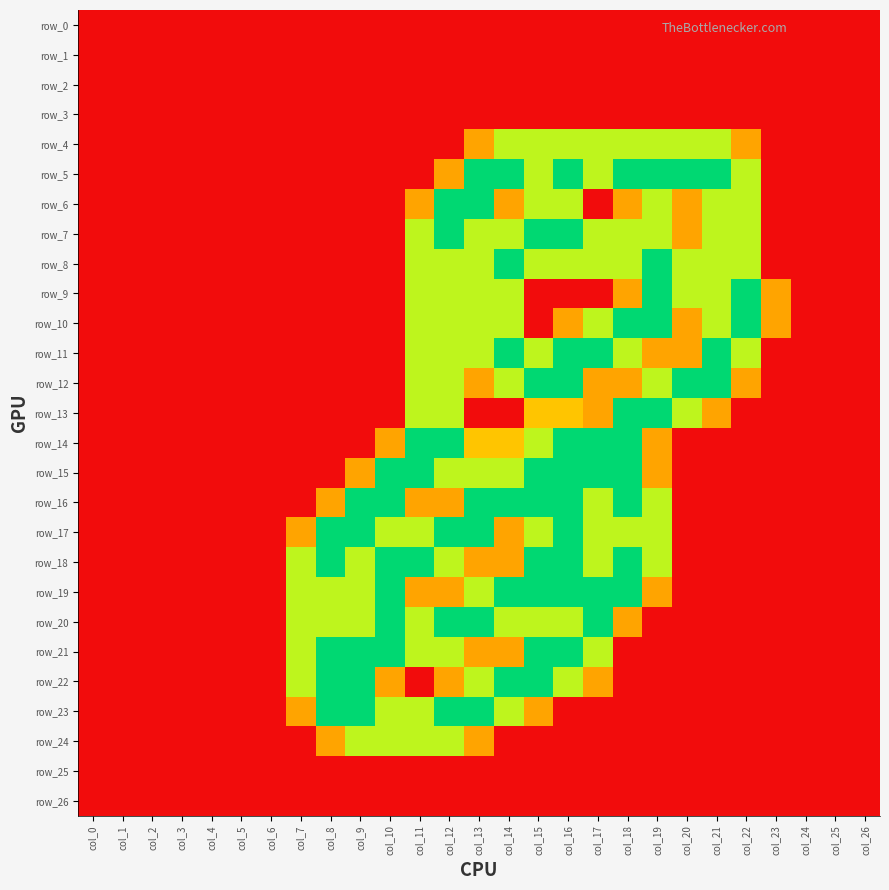

What is the average value of the row_18 series?

0.8